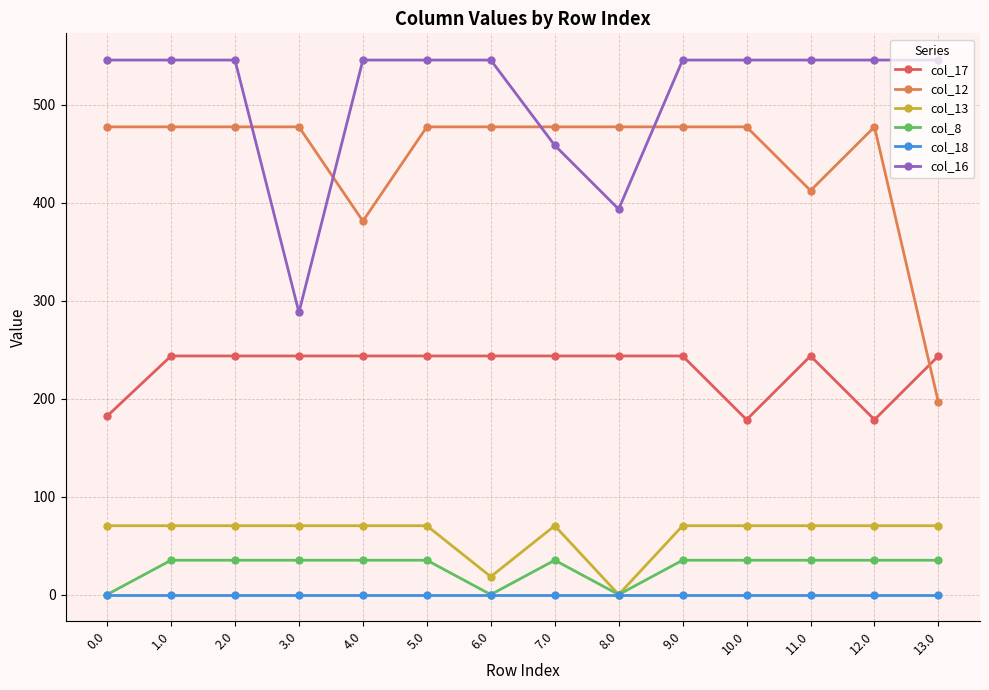

List the series in order of their peak value, lowest first.

col_18, col_8, col_13, col_17, col_12, col_16